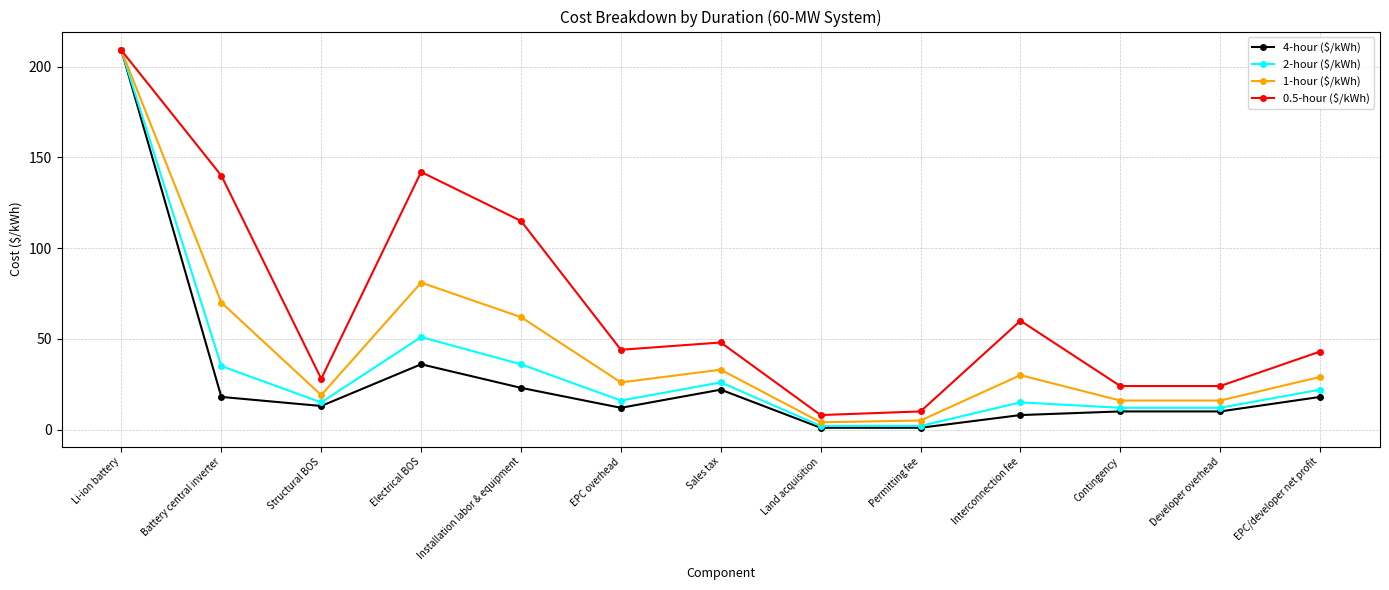

What is the difference between the highest and lowest values at Interconnection fee?

52